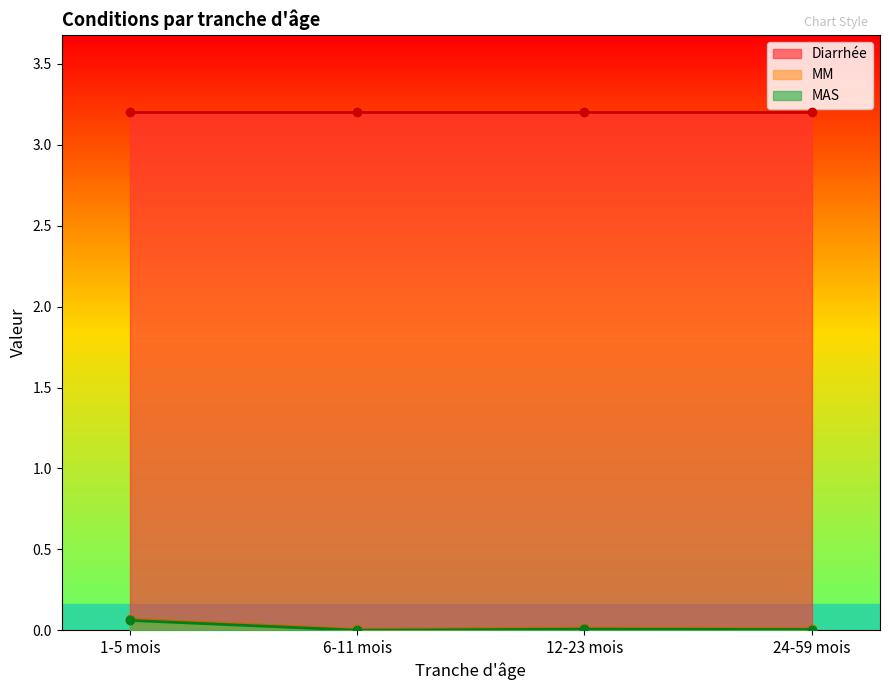

At which category does MAS reach its first local peak?

12-23 mois